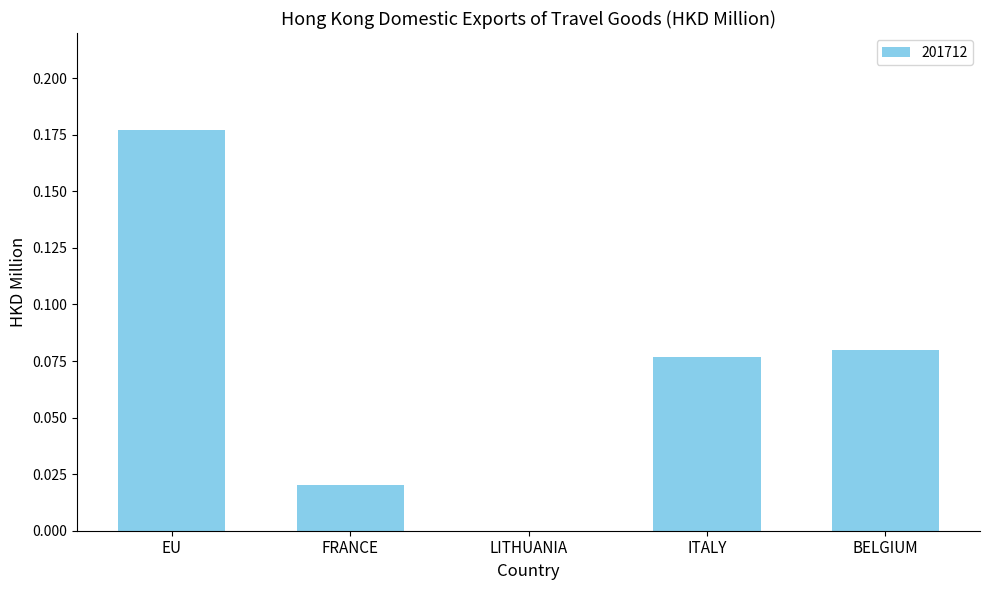

Between BELGIUM and LITHUANIA, which is larger?

BELGIUM